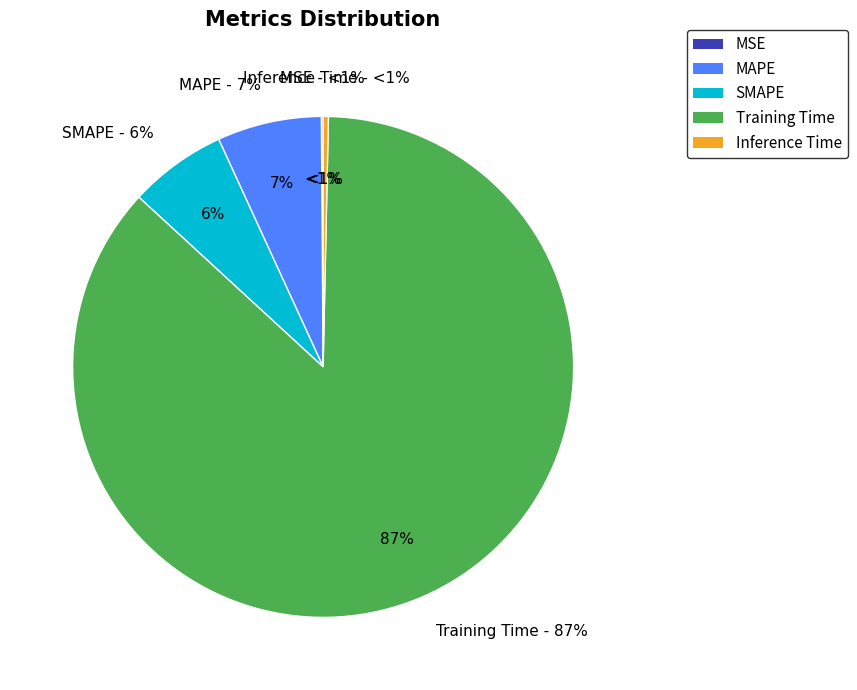

Rank the categories by value from lowest to highest.

MSE, Inference Time, SMAPE, MAPE, Training Time